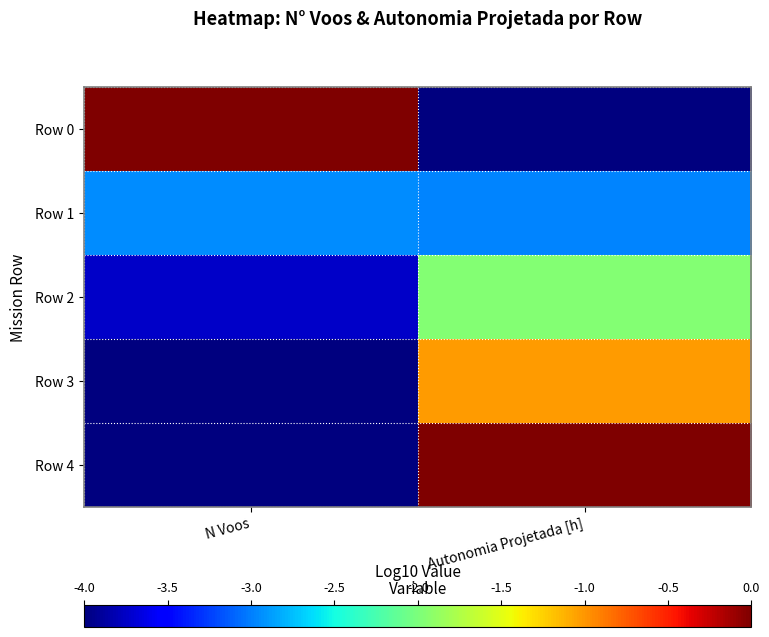

What is the spread (max minus min) of values at Autonomia Projetada [h]?

4.0